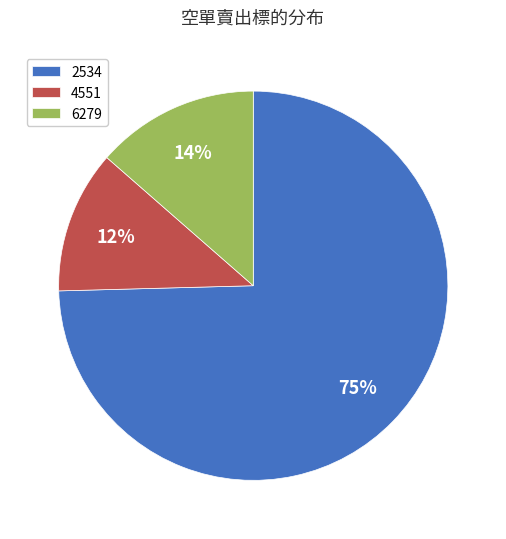

How many slices are in this pie chart?

3